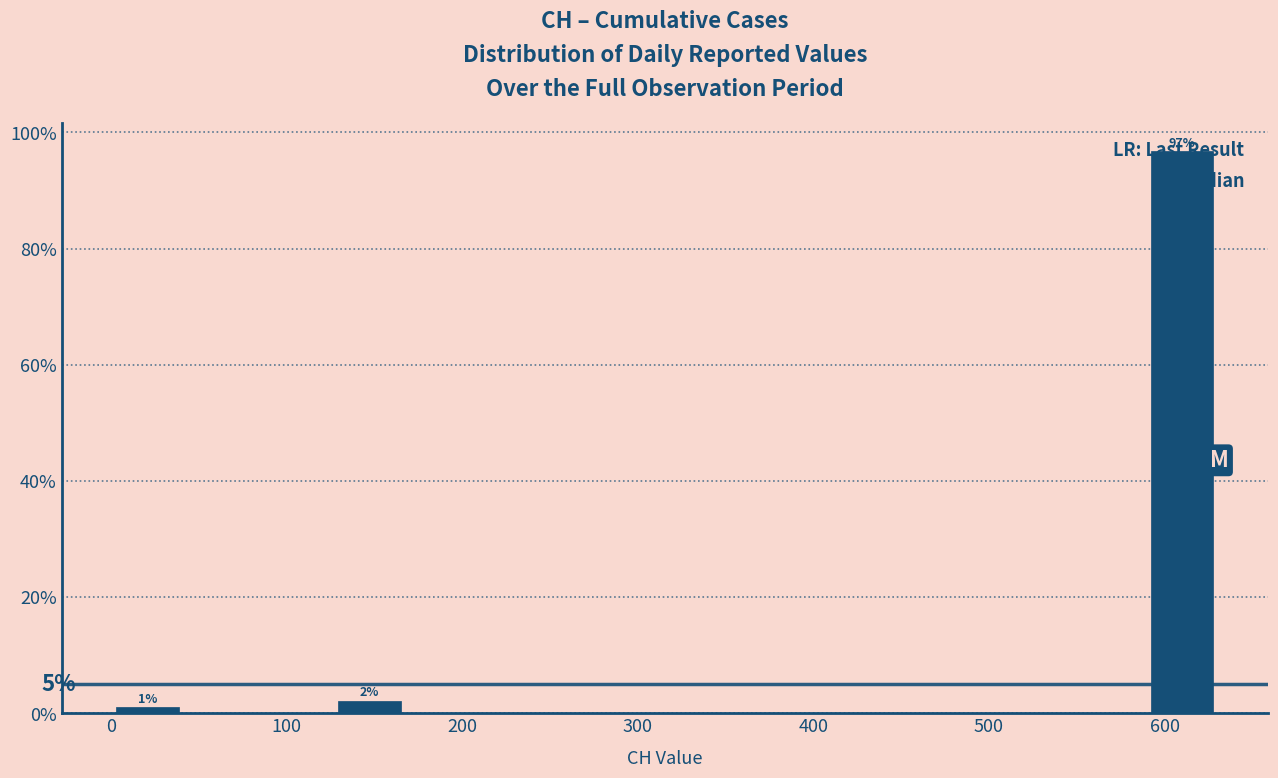

Over which range of the x-axis is the bar tallest?

590 to 630